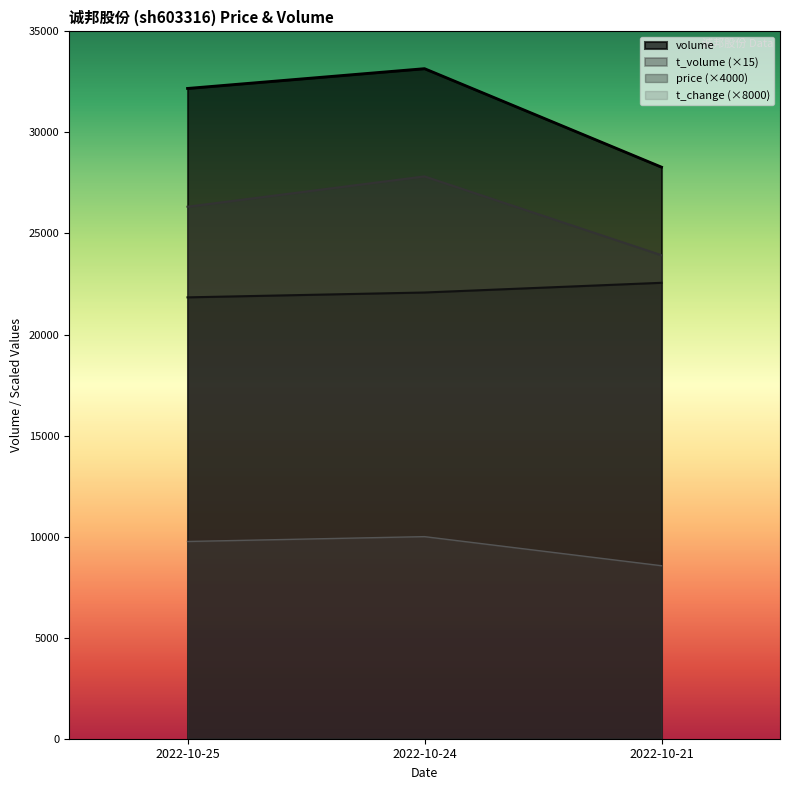

What is the sum of the price values at 2022-10-21 and 2022-10-24?

44640